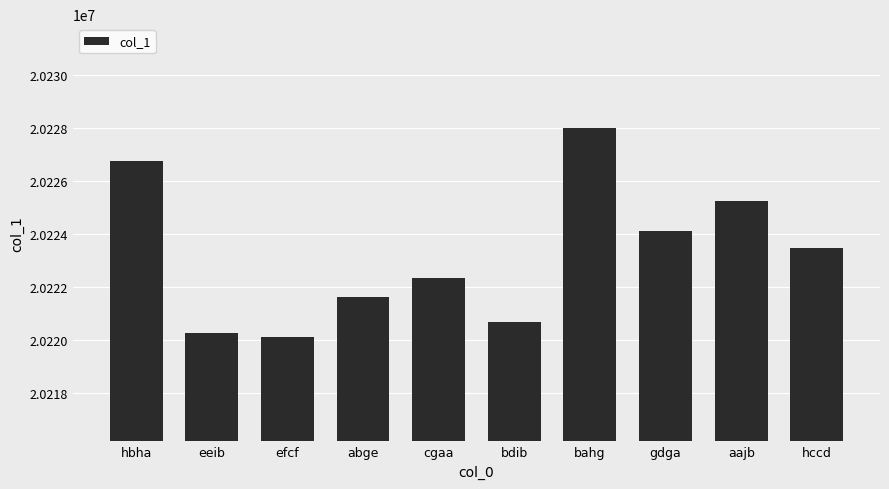

Does the chart contain stacked bars?

No